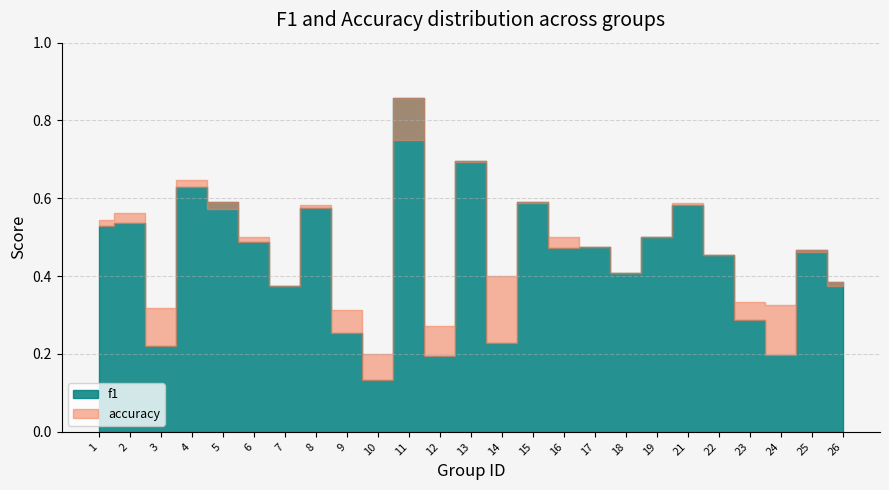

What is the minimum value shown in the chart?

0.1